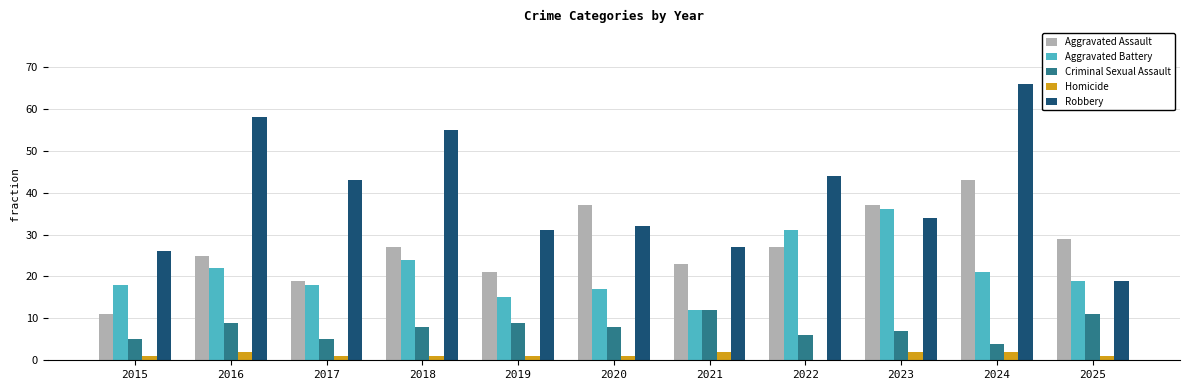

How many data points does each series have?

11